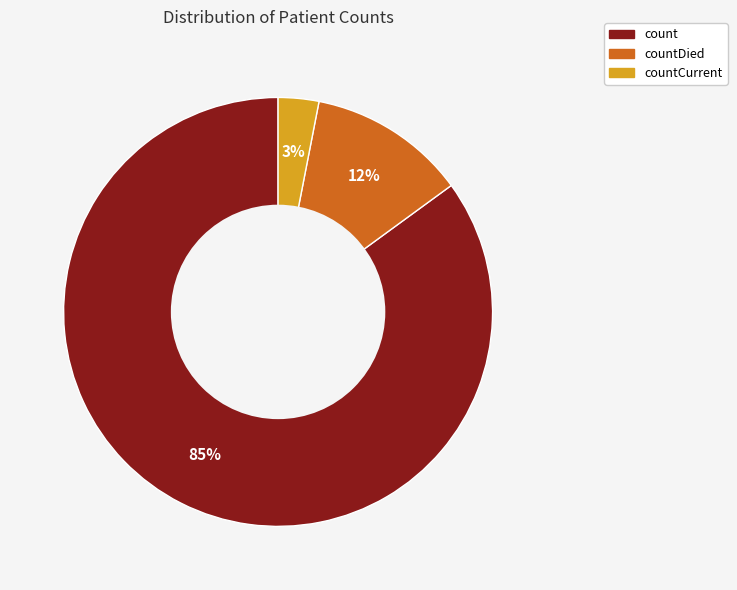

Count the number of slices in the pie.

3